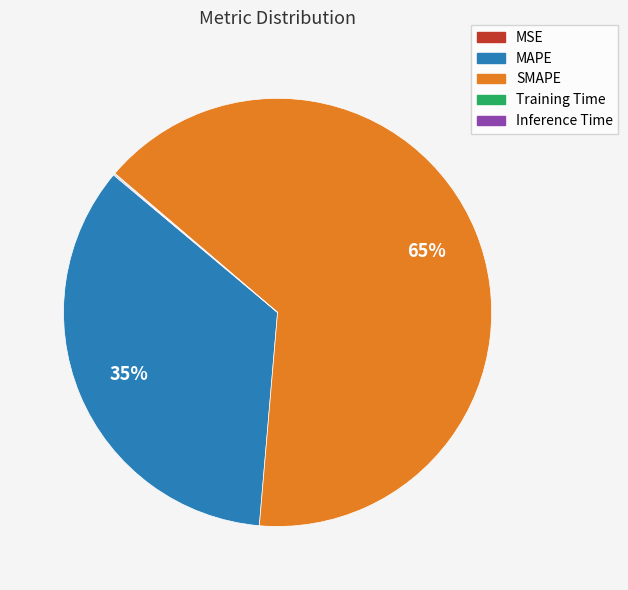

Is there any slice that represents more than half of the pie?

Yes